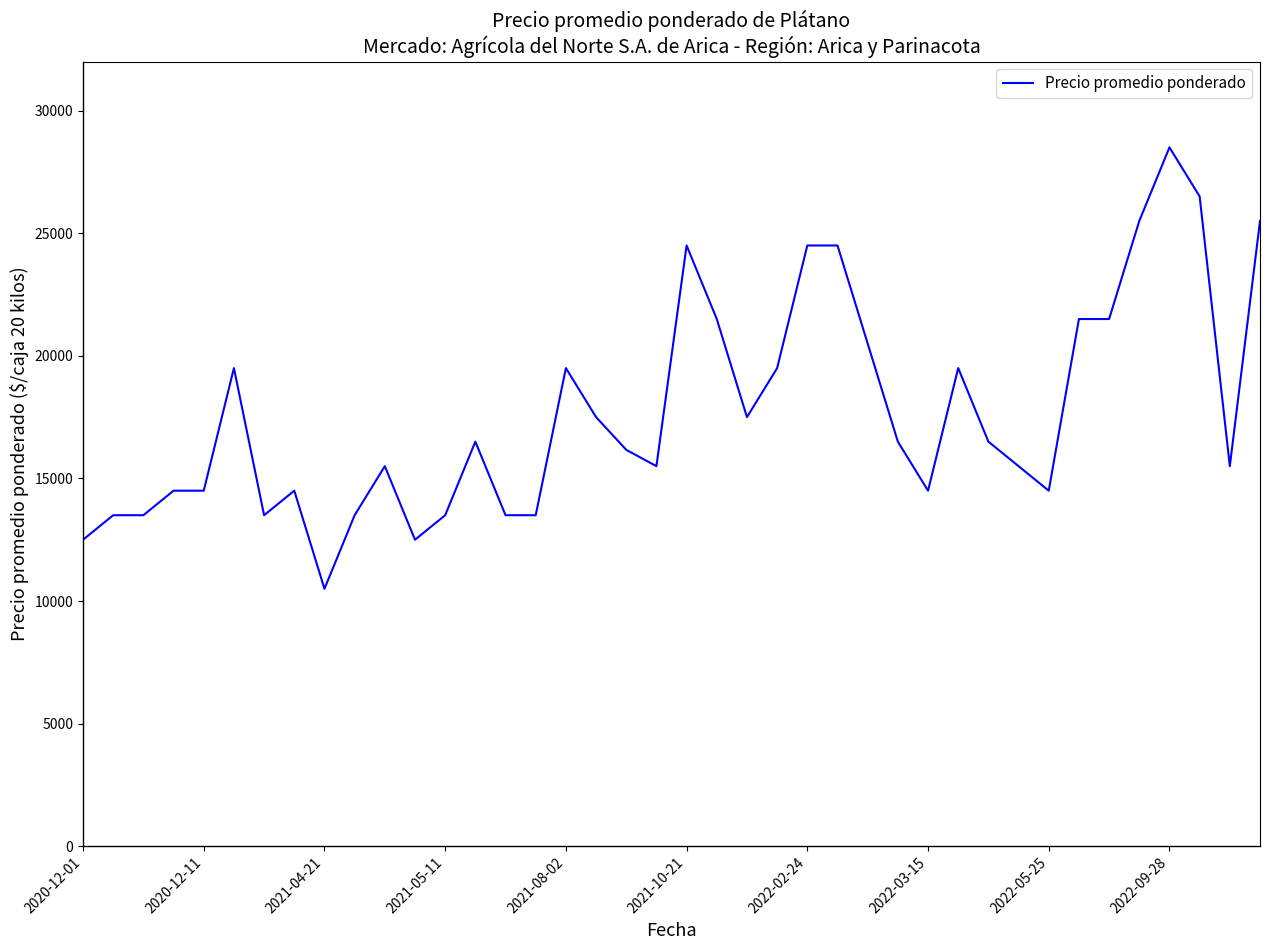

What is the smallest value displayed?

10500